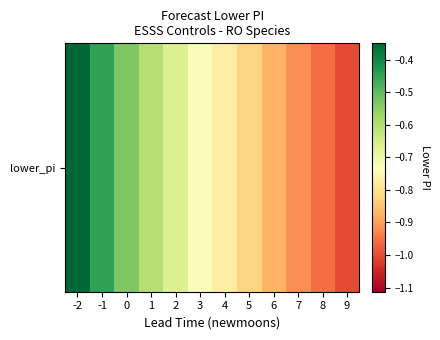

Rank the categories by value from lowest to highest.

9, 8, 7, 6, 5, 4, 3, 2, 1, 0, -1, -2